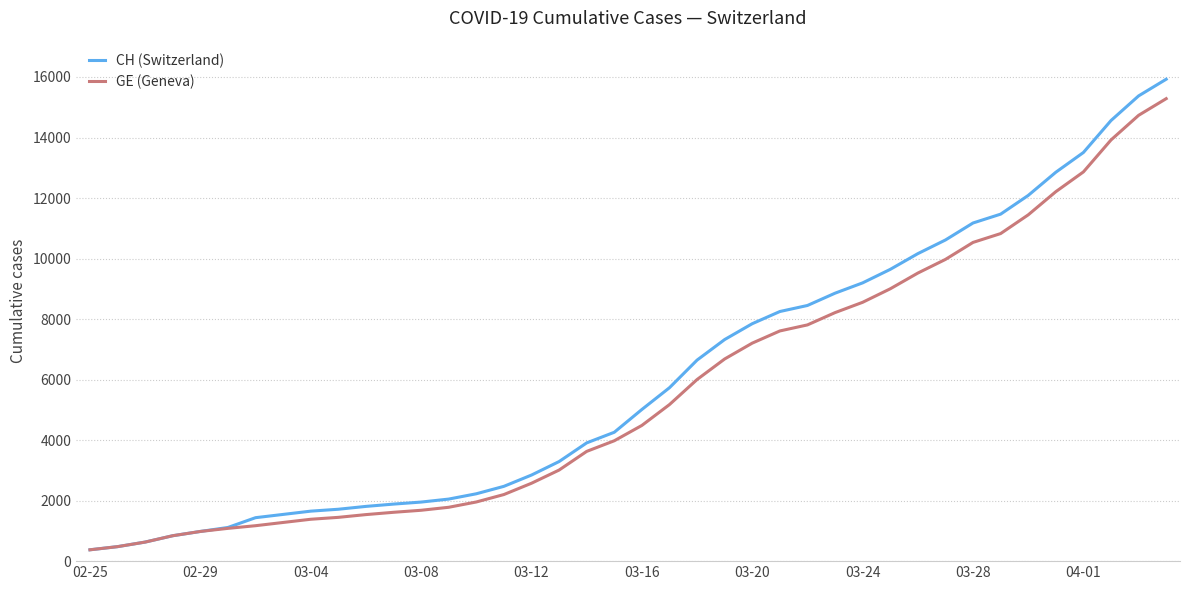

What is the difference between the second highest and minimum values in the GE (Geneva) series?

14358